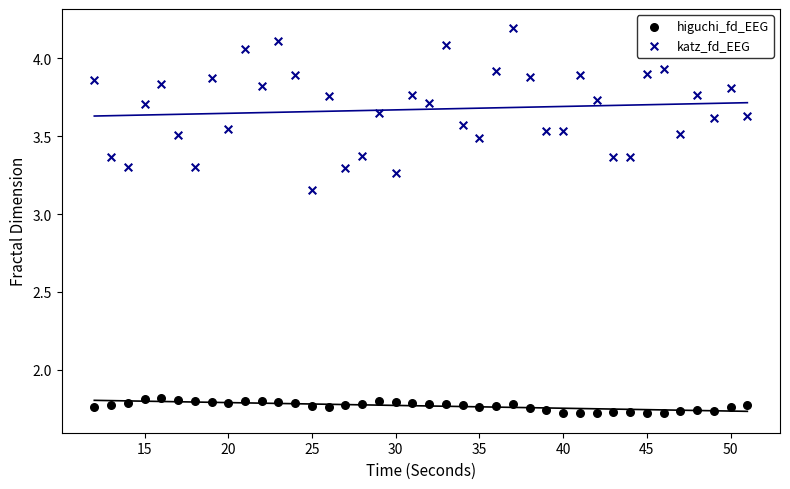

Across all data points, what is the range of Y values (max minus min)?

2.5